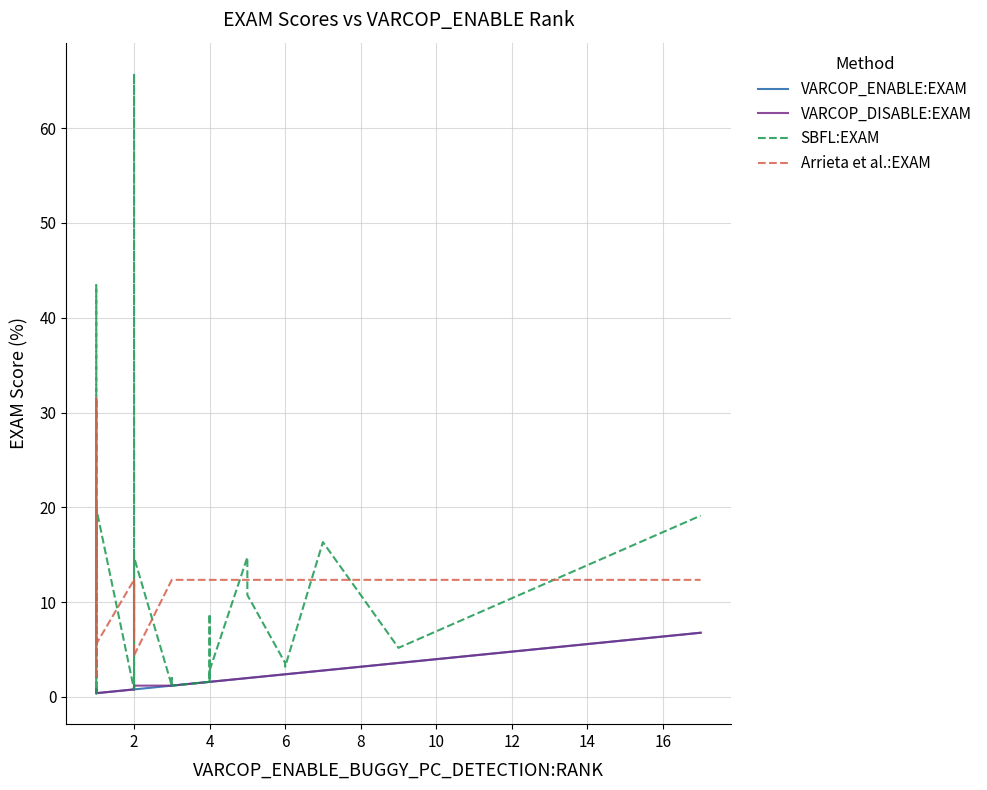

How many lines are shown in the chart?

4